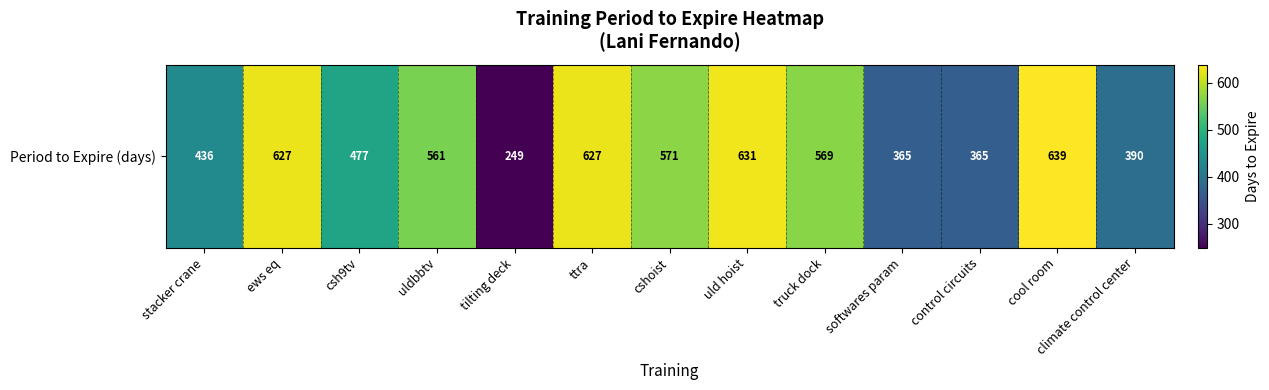

Which has a higher value, ttra or csh9tv?

ttra